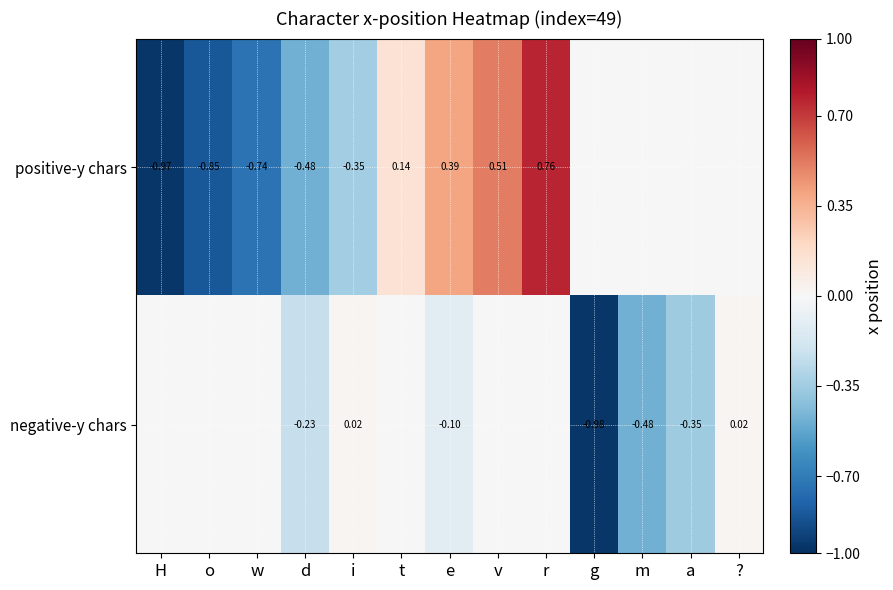

At d, list the series in order from smallest to largest.

positive-y chars, negative-y chars